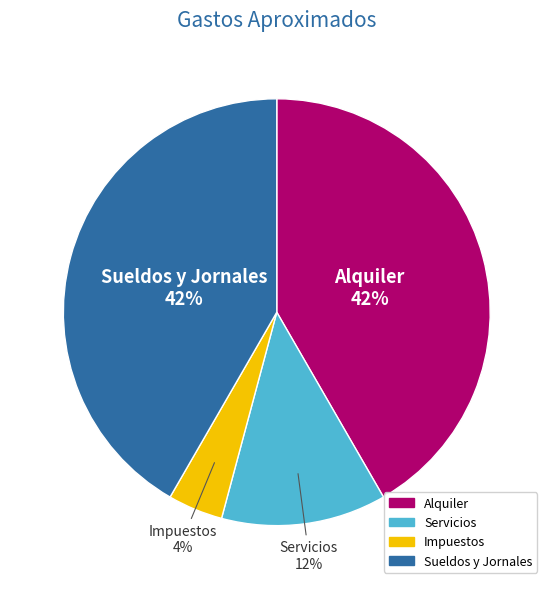

What percentage is the Alquiler slice, to the nearest percent?

42%